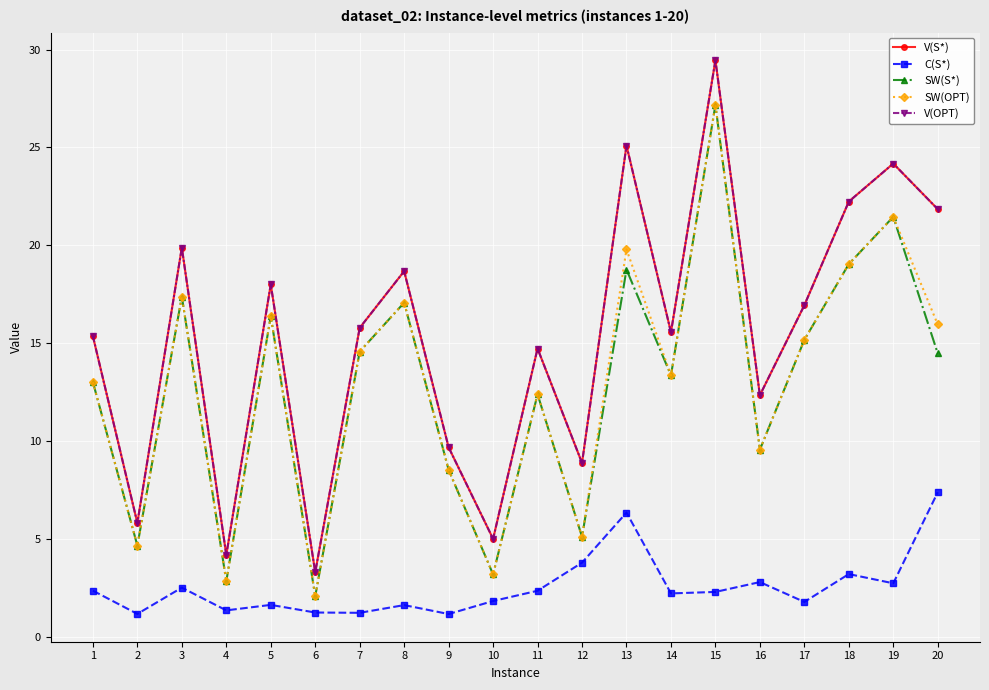

Between 8 and 4, which is larger?

8